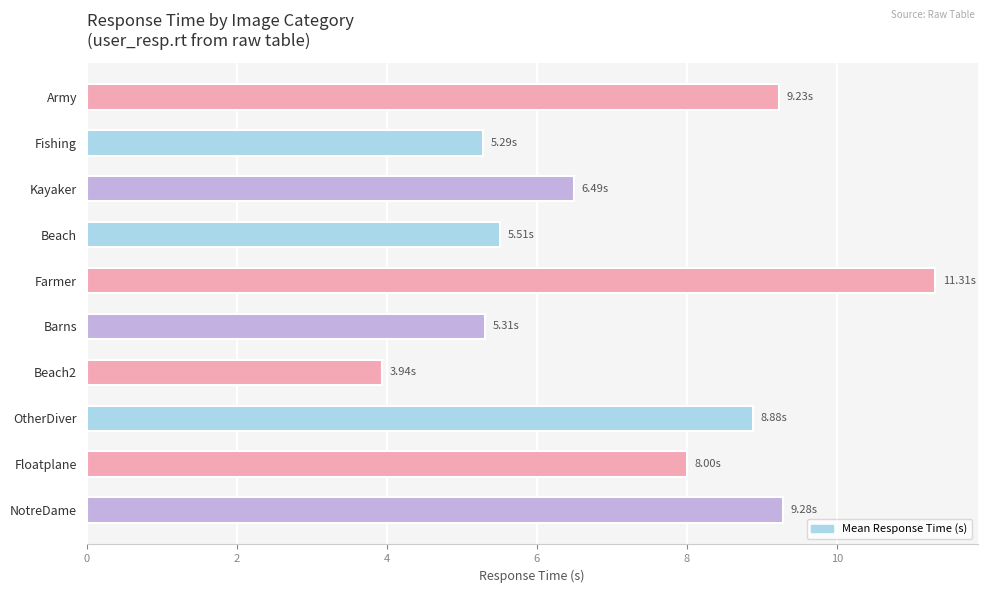

Which label corresponds to the largest value in the chart?

Farmer